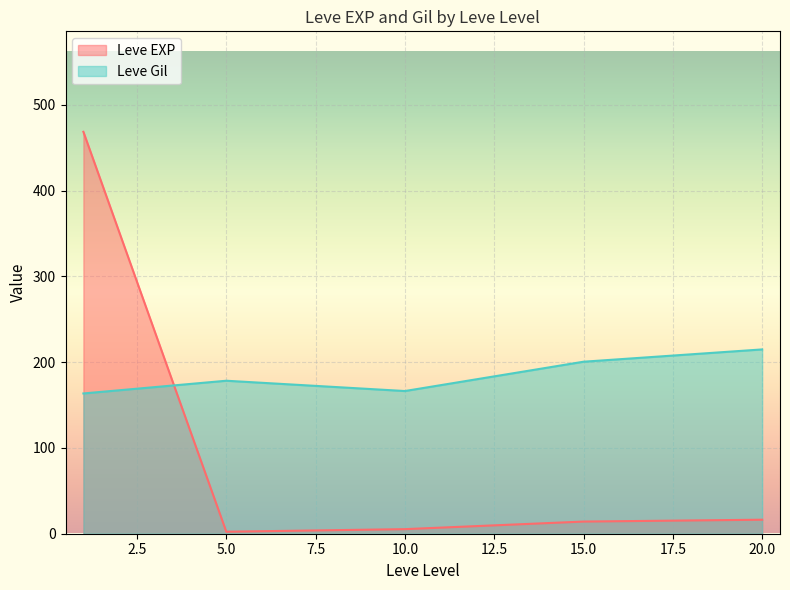

Rank the series at 15.0 from lowest to highest value.

Leve EXP, Leve Gil